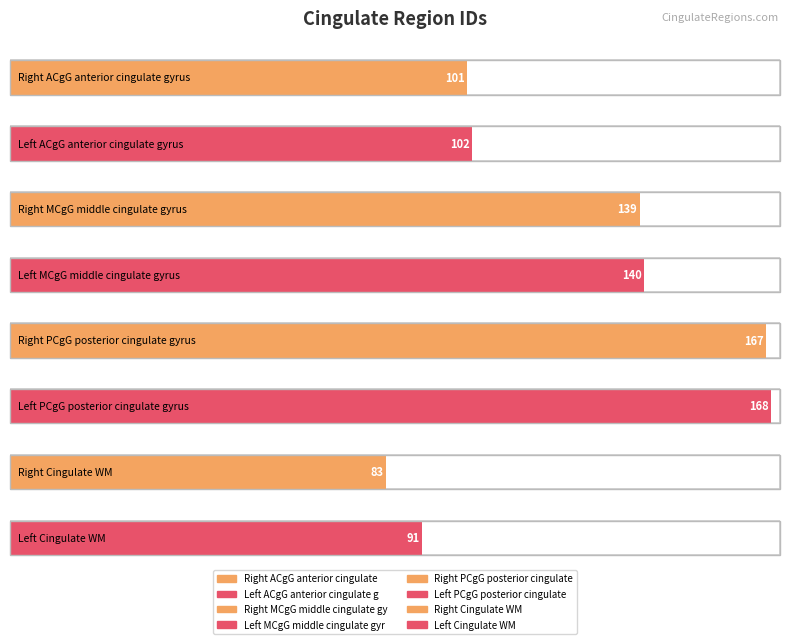

What is the ratio of the value at Right ACgG anterior cingulate gyrus to the value at Right PCgG posterior cingulate gyrus?

0.6